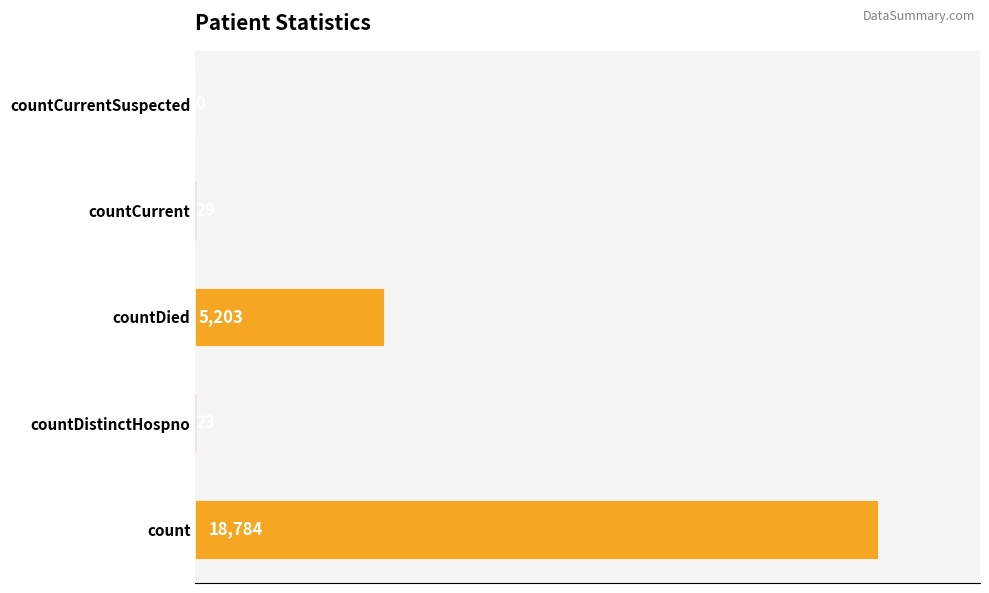

What is the greatest value displayed?

18784